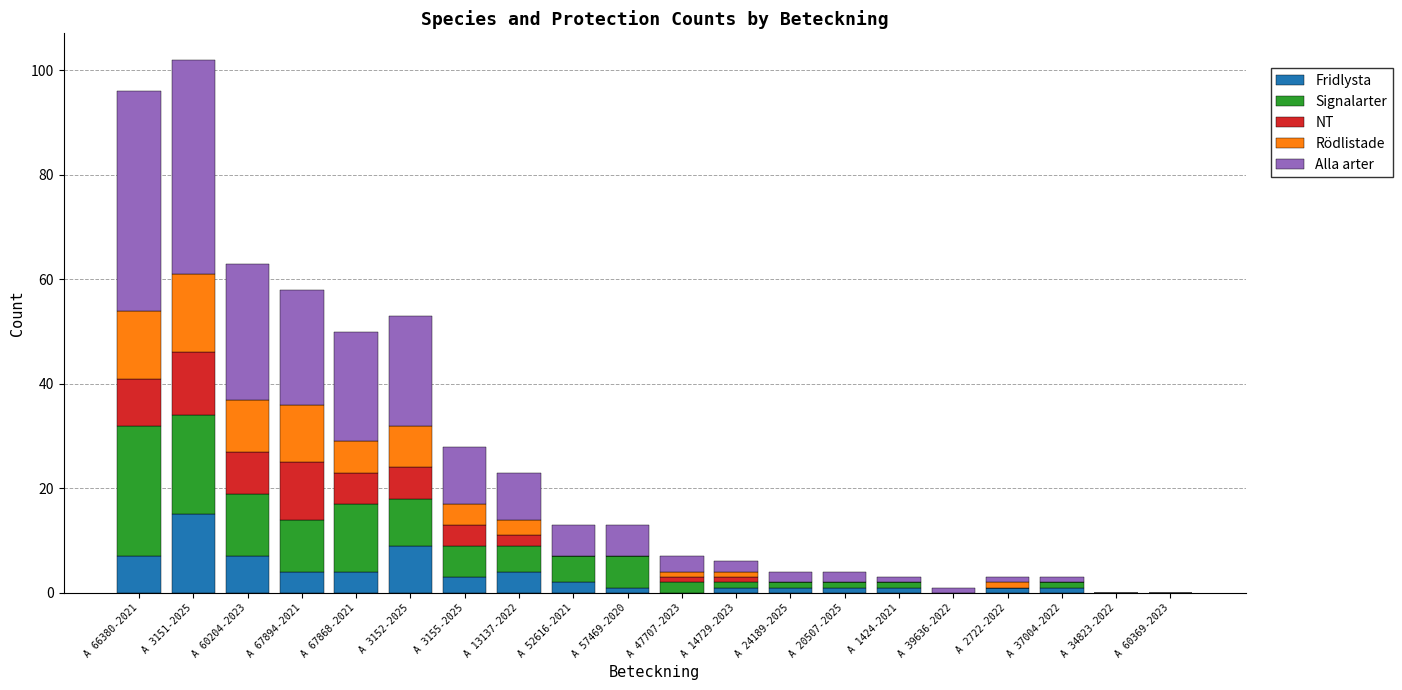

The Fridlysta series shows -10 at A 60369-2023. True or false?

False